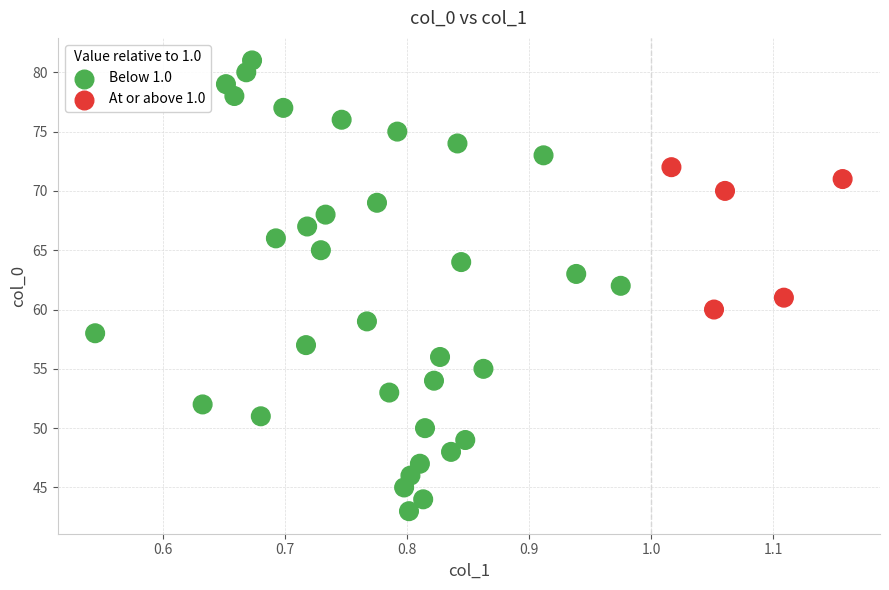

What is the range of Y values (max minus min)?

38